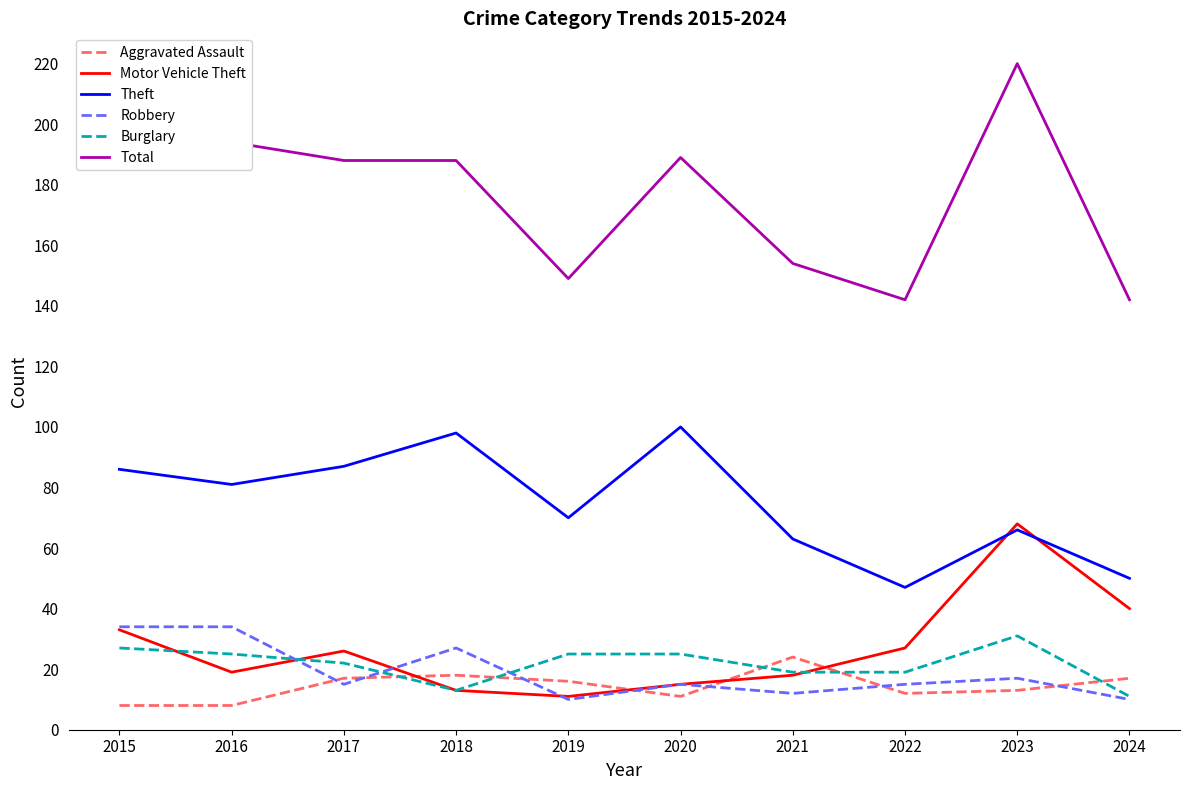

What are all the series names shown in the legend?

Aggravated Assault, Motor Vehicle Theft, Theft, Robbery, Burglary, Total